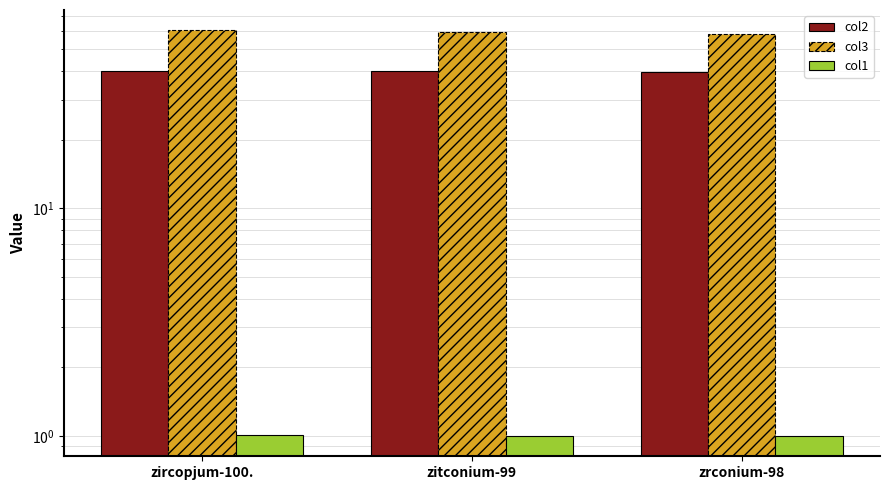

Which has a higher value, zitconium-99 or zrconium-98?

zitconium-99